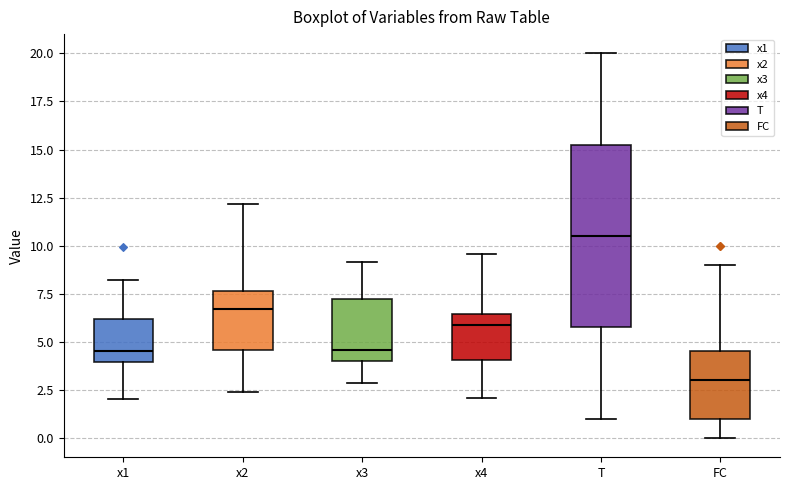

Comparing the boxes themselves (not the whiskers), which one is the tallest?

T